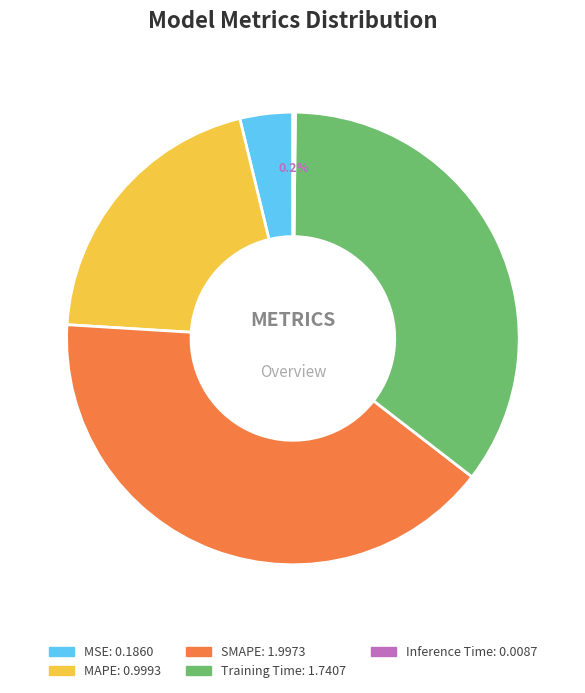

Which slice is the largest?

SMAPE